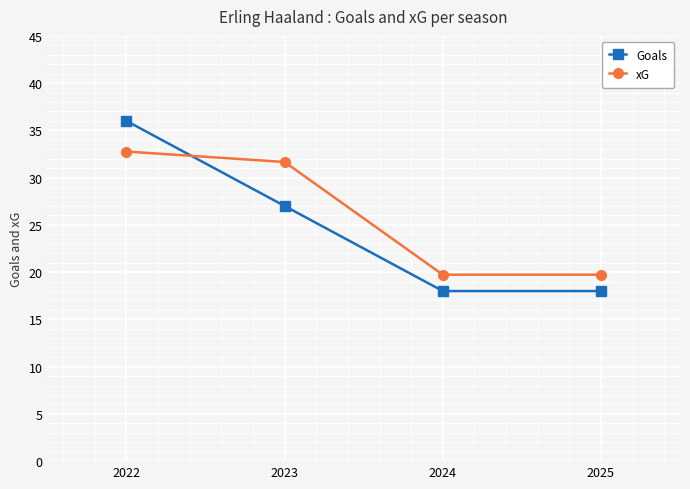

What is the maximum value shown in the chart?

36.0